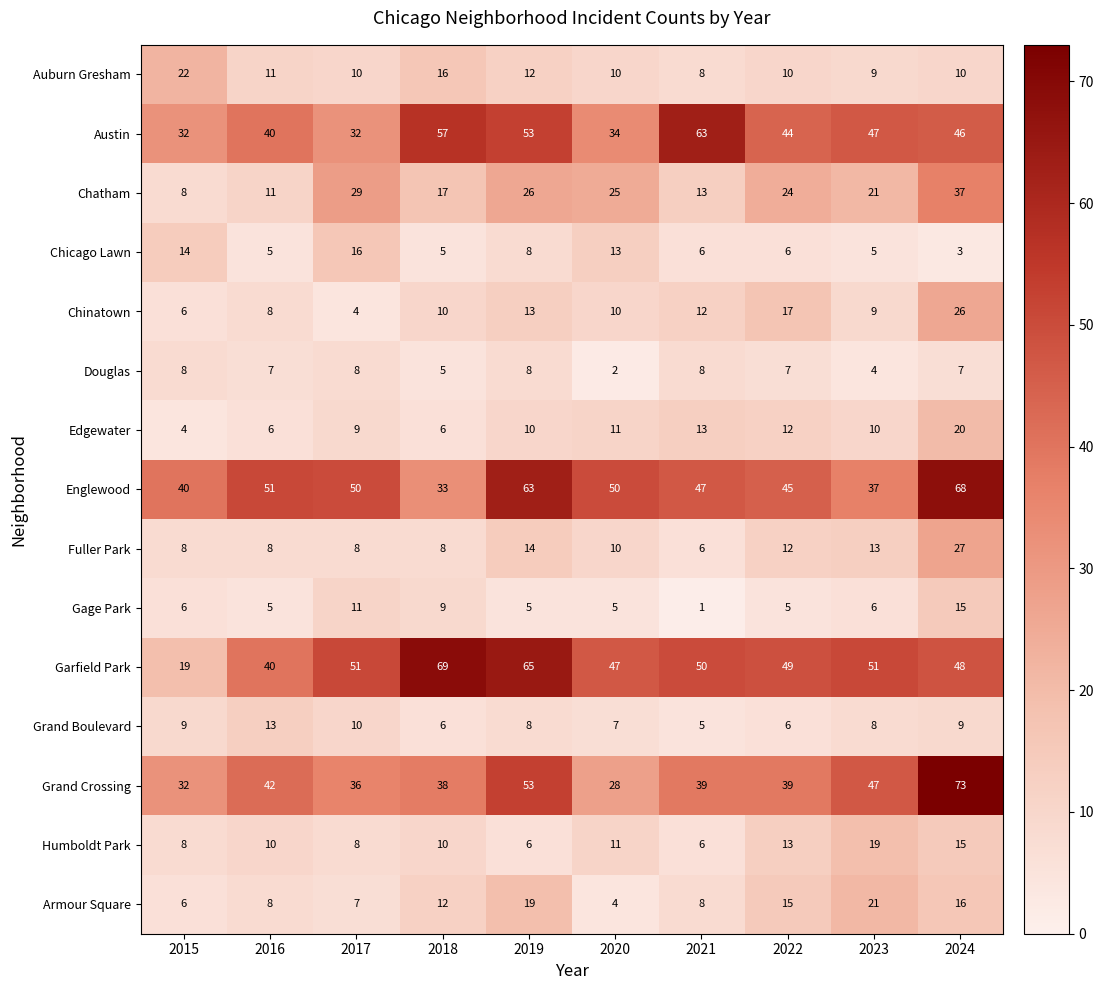

What is the difference between the maximum and second lowest values in the Fuller Park series?

19